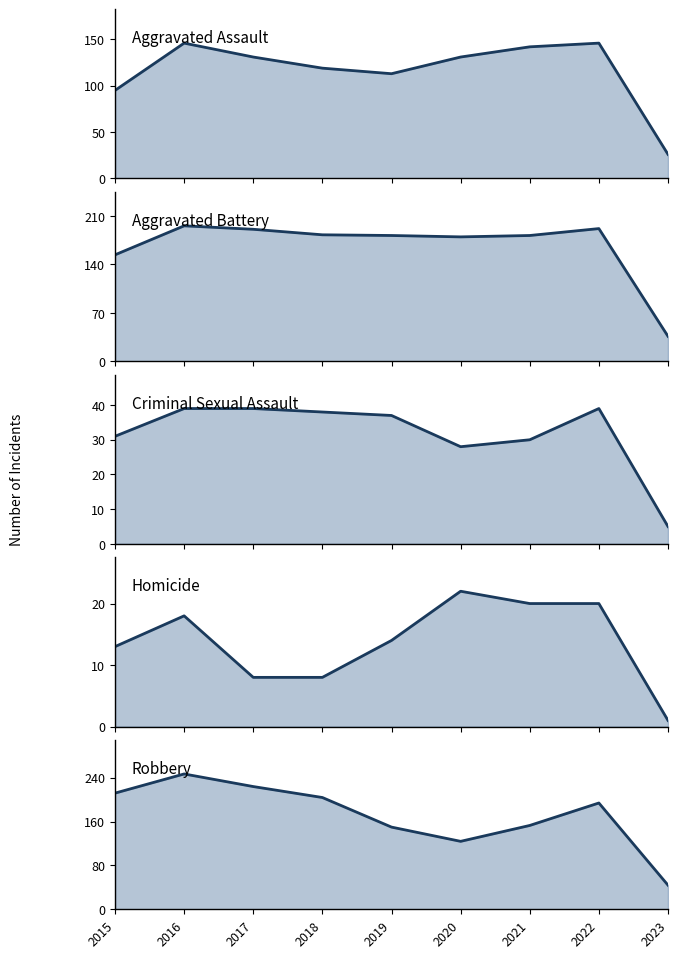

True or false: Aggravated Battery and Criminal Sexual Assault intersect in this chart.

False